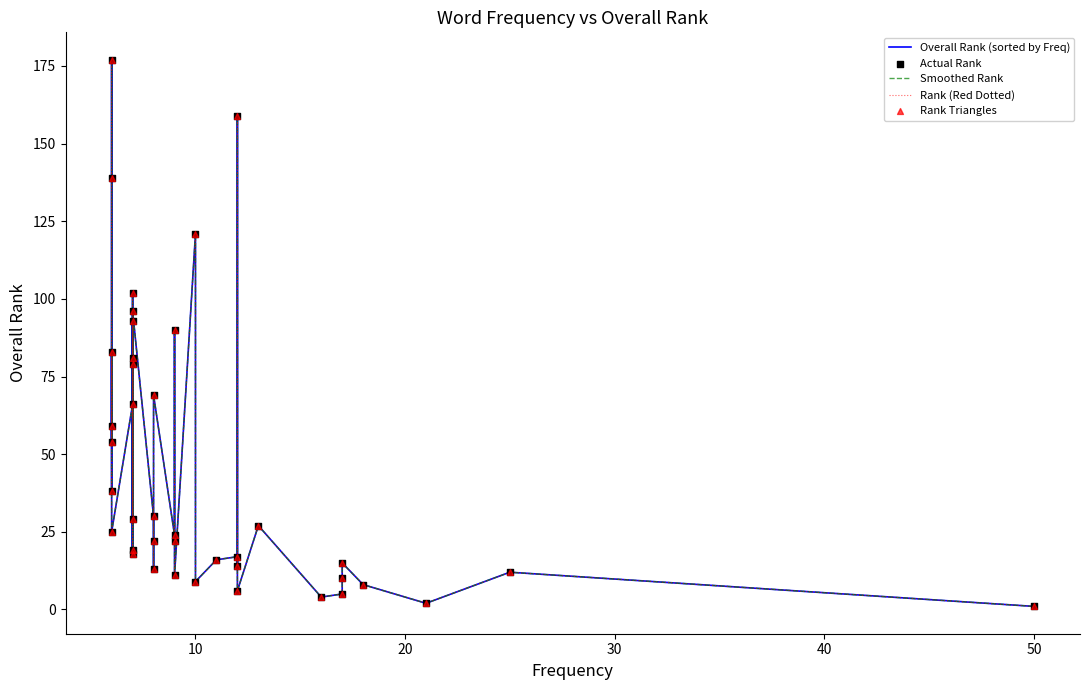

Which series has the largest total across all categories?

Overall Rank (sorted by Freq)